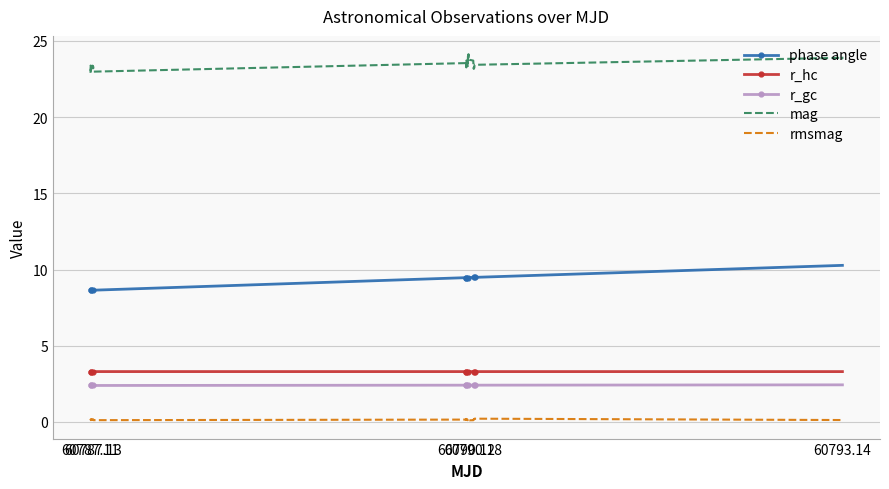

Which series has the largest total across all categories?

mag